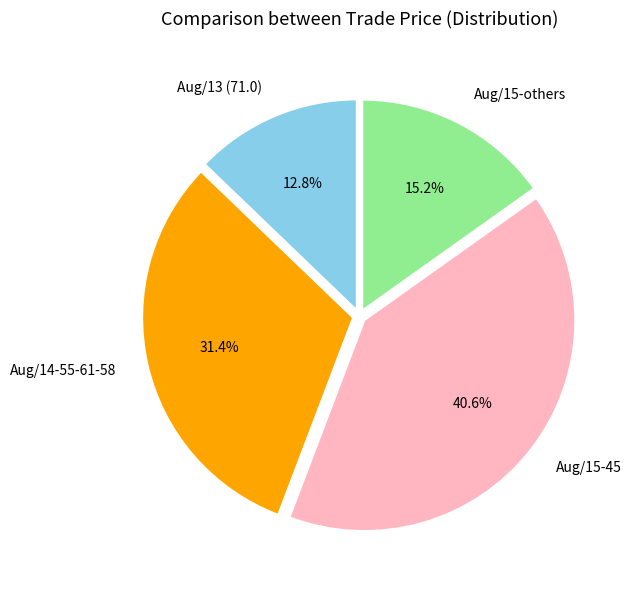

What is the largest slice in the pie chart?

Aug/15-45